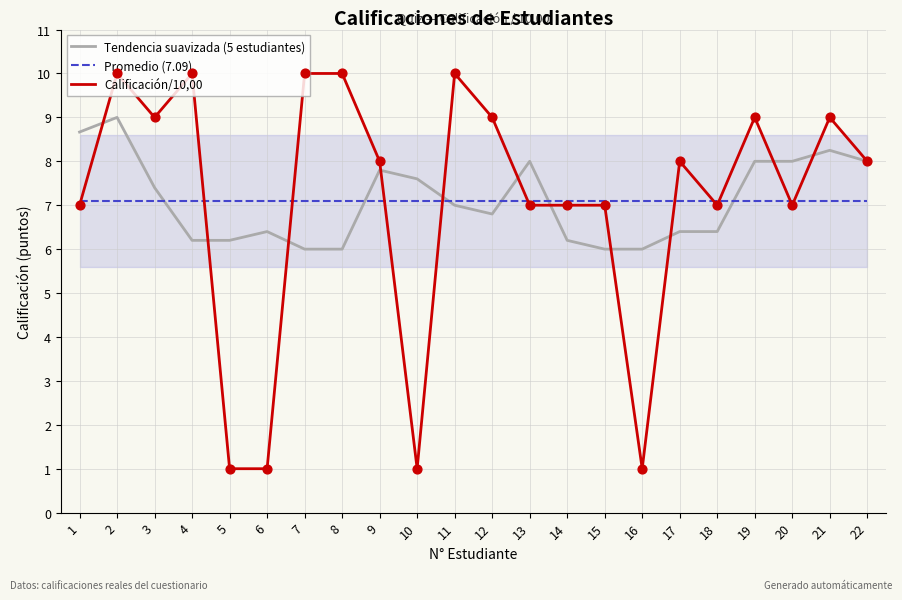

What are all the series names shown in the legend?

Tendencia suavizada (5 estudiantes), Promedio (7.09), Calificación/10,00